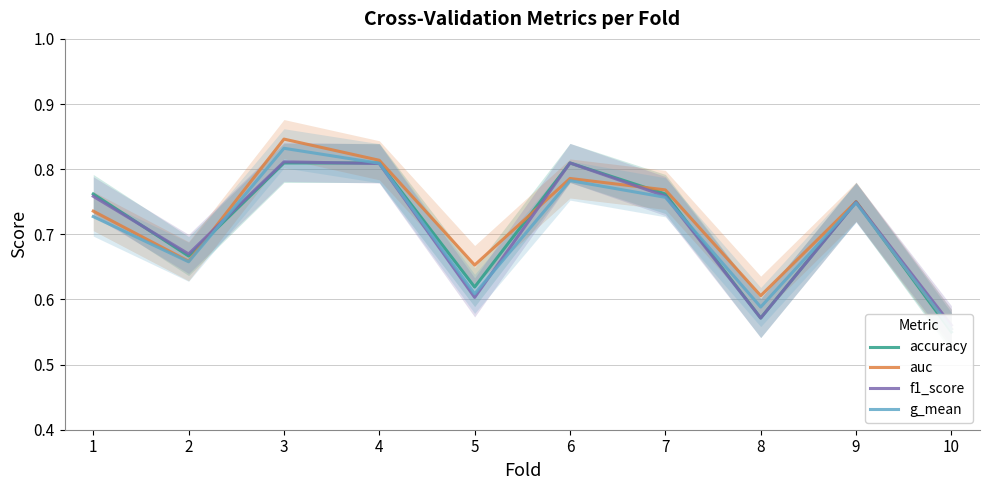

What is the sum of the f1_score values at 4 and 10?

1.4